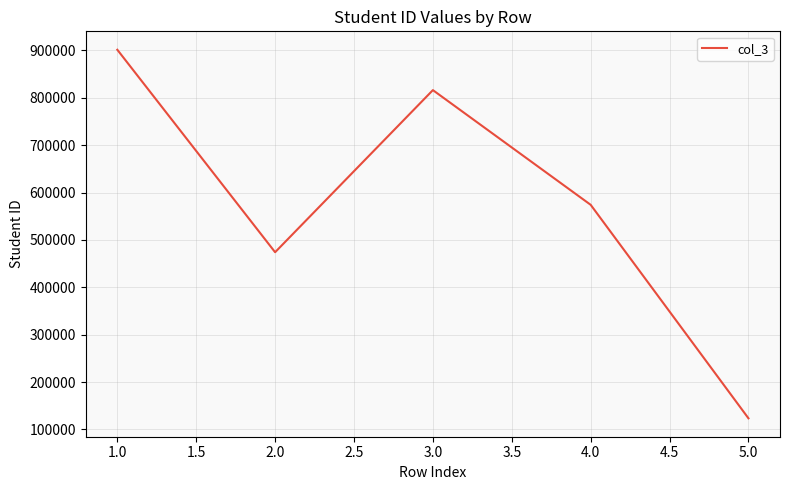

Reading left to right, what are all the values shown in this chart?

1.0=901445	2.0=474040	3.0=816247	4.0=574131	5.0=123456